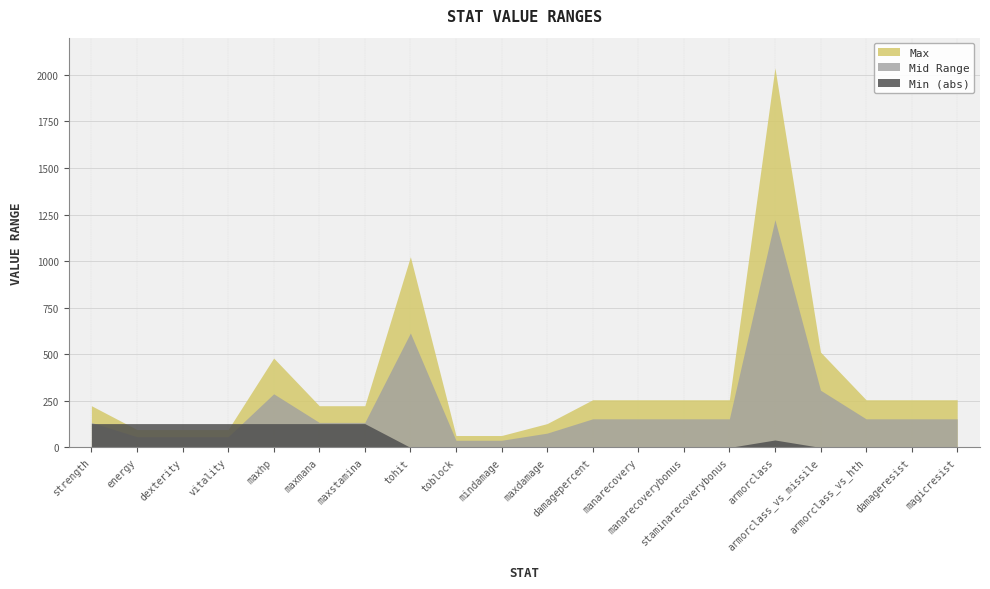

What is the label of the 11th point from the left?

maxdamage